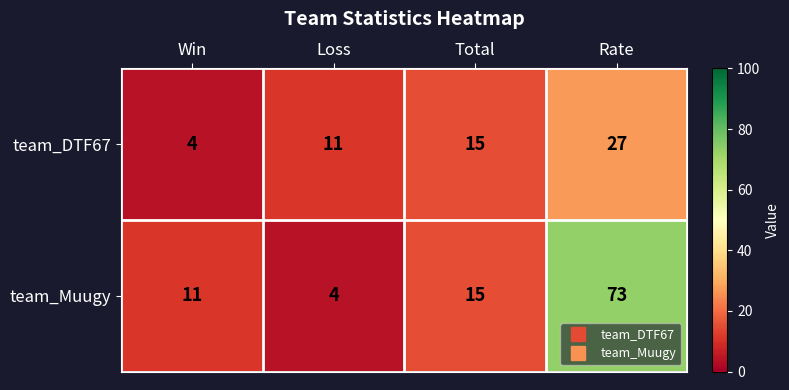

Which series changed the most between Loss and Total?

team_Muugy